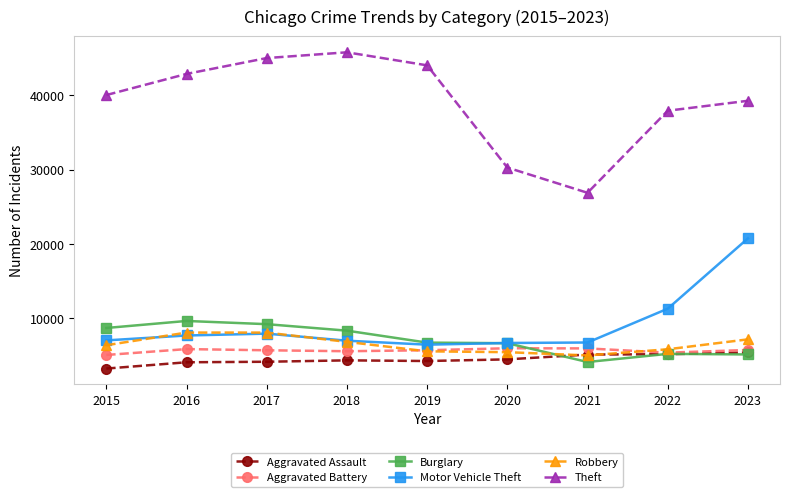

What is the approximate value of Aggravated Assault at 2020, to the nearest 50?

4450